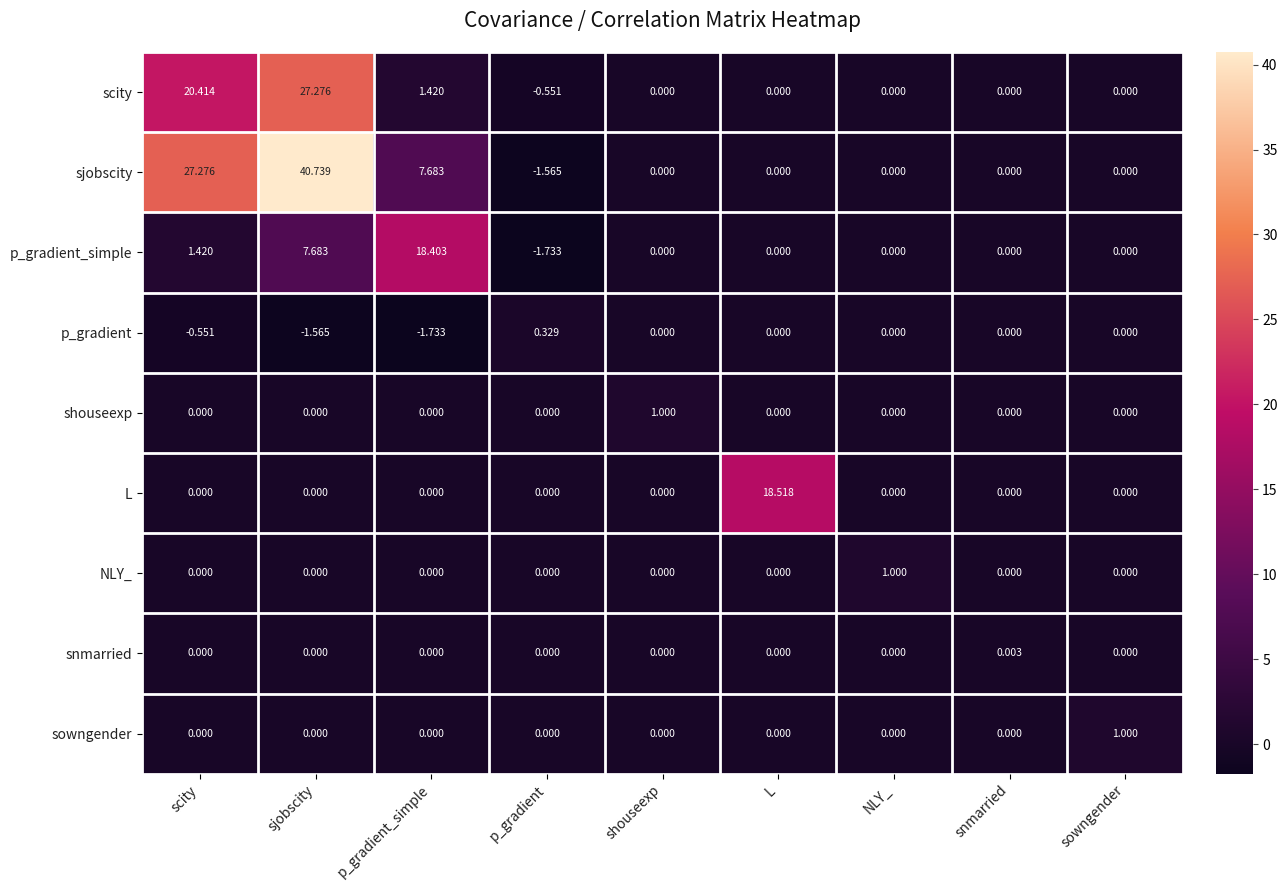

At which label does sjobscity reach its minimum?

p_gradient